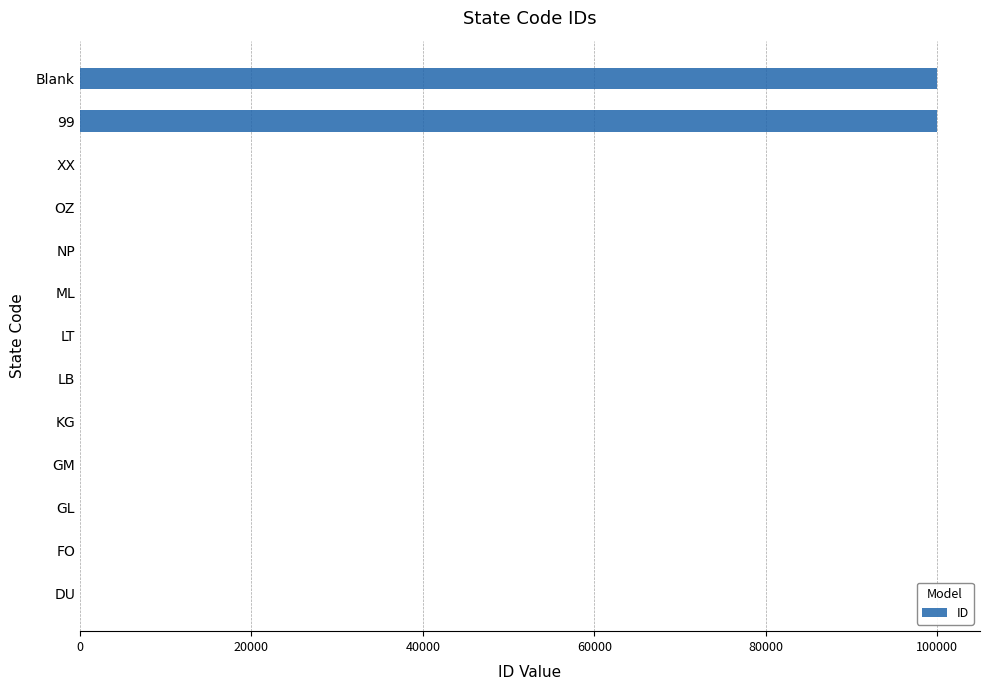

What is the greatest value displayed?

99999